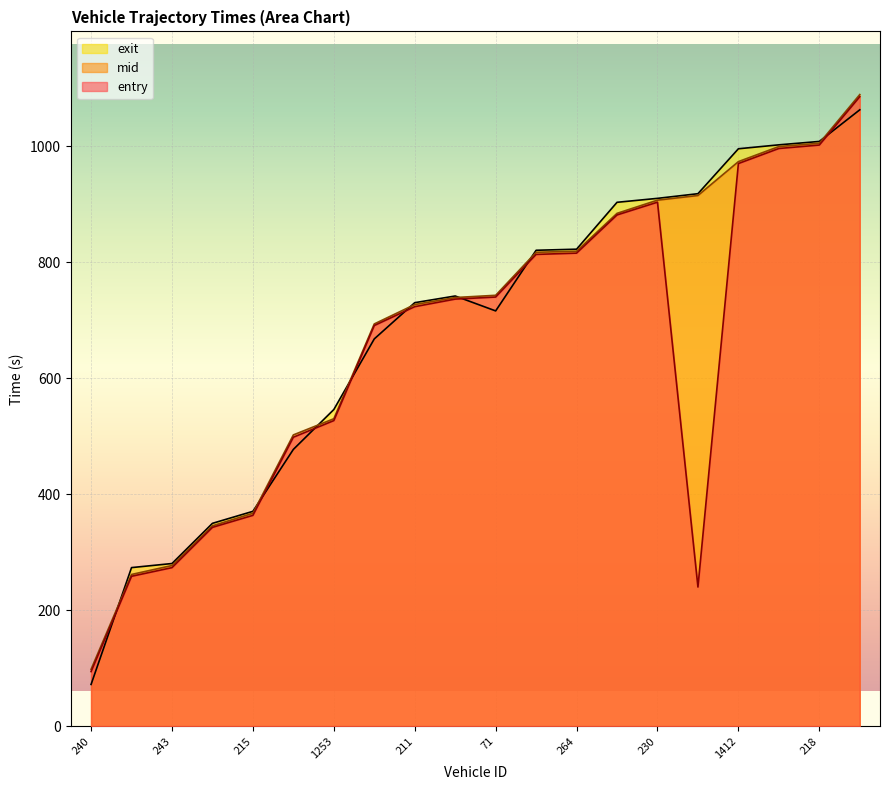

What is the difference between the maximum and minimum values in the mid series?

991.1